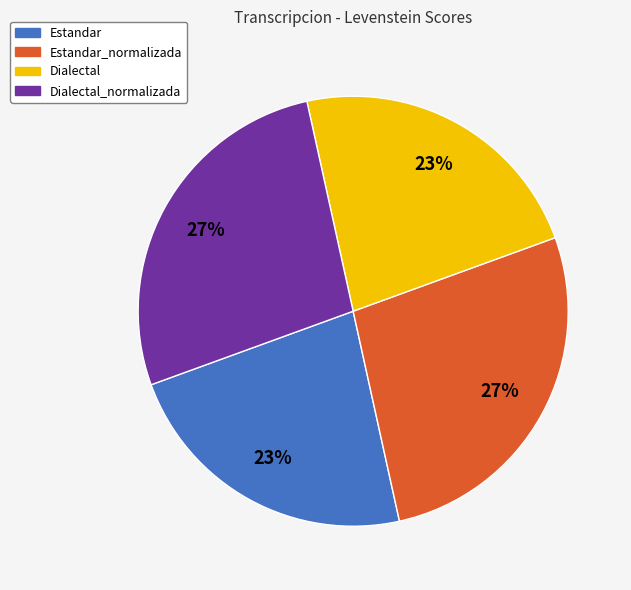

Do Dialectal_normalizada and Estandar_normalizada together represent more than half of the pie?

Yes